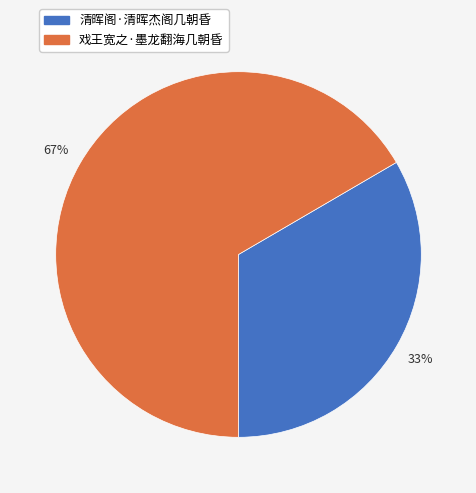

Does any single category account for the majority?

Yes